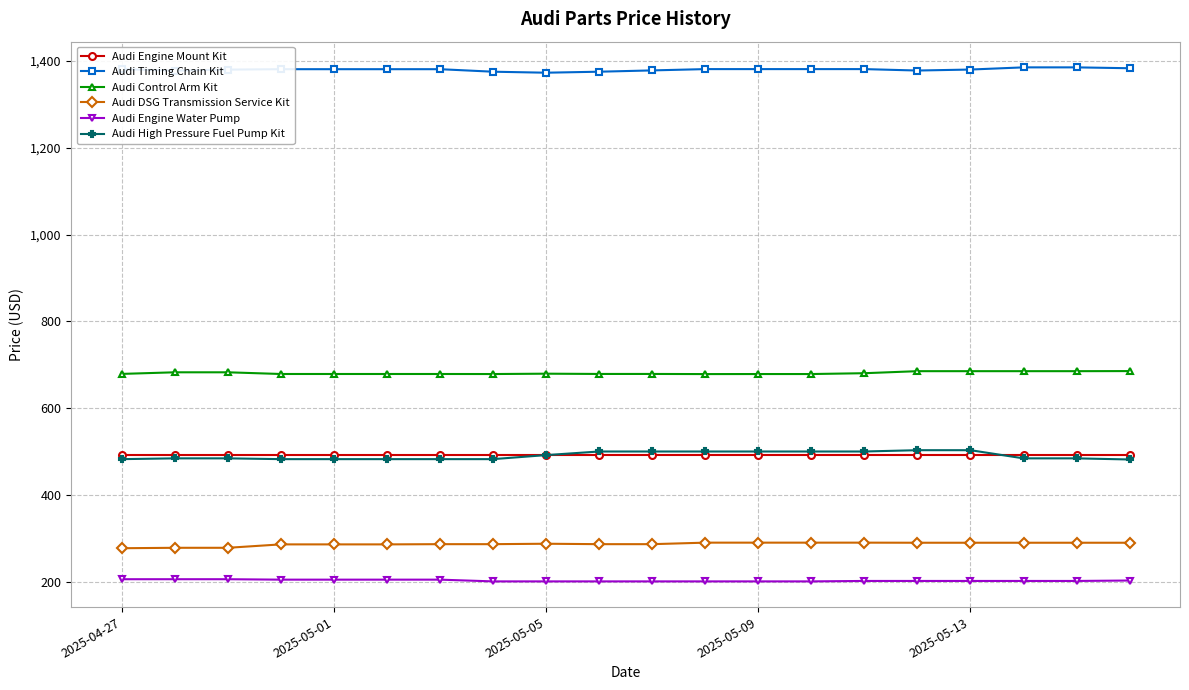

What is the sum of all Audi Timing Chain Kit values?

27596.1